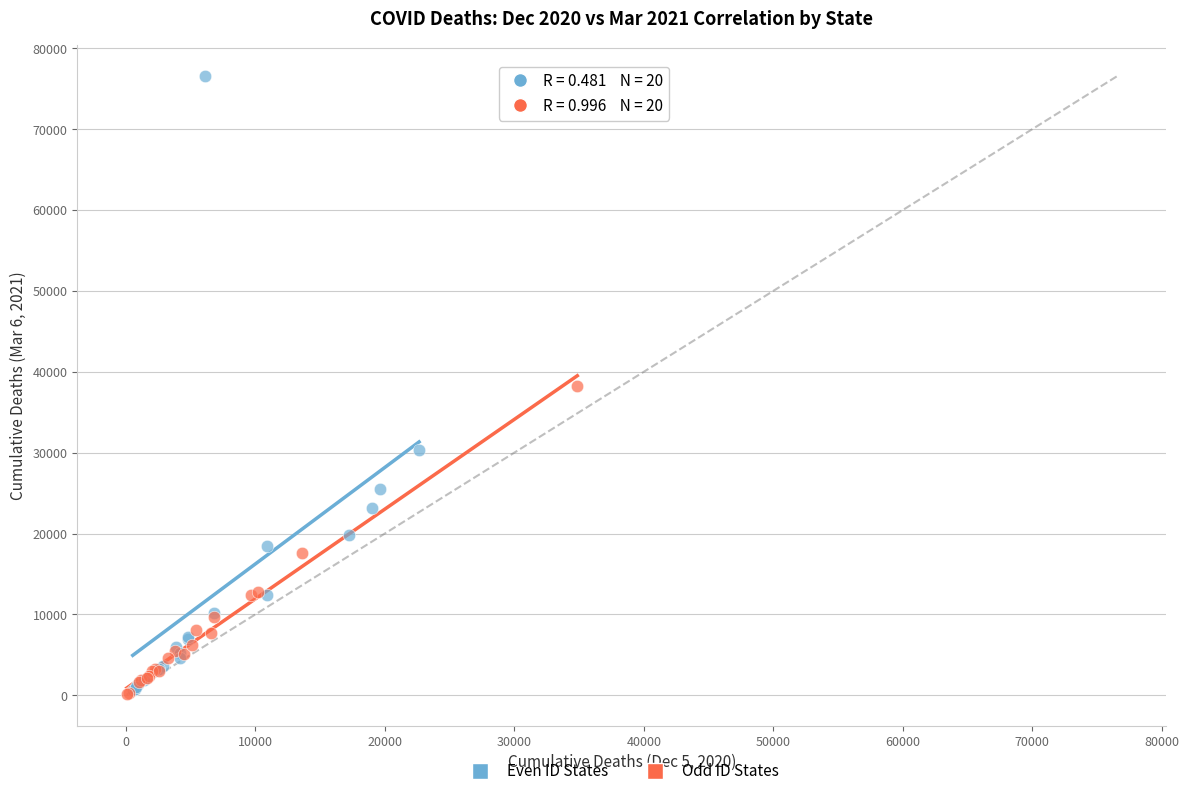

Which series has the widest spread of Y values?

Even ID States